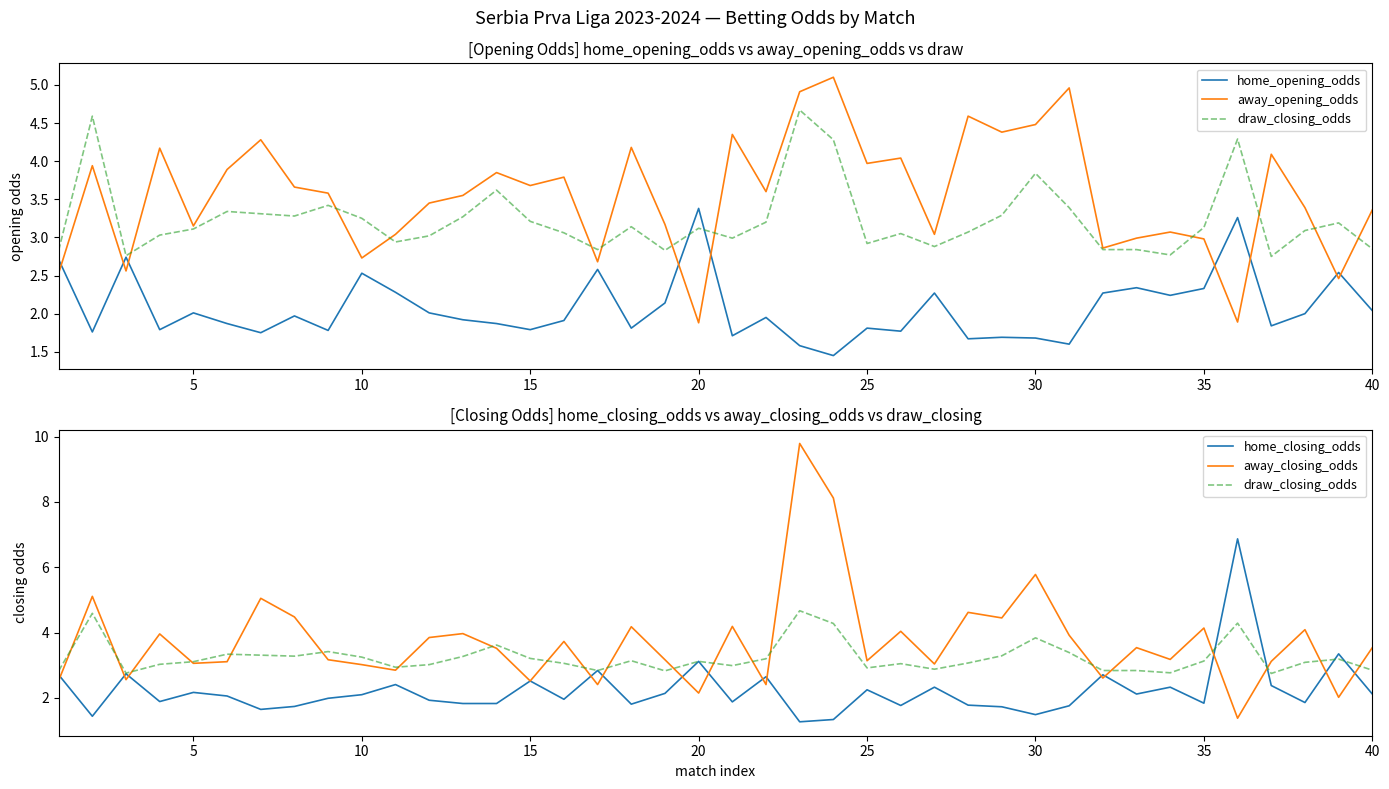

Which series ends up on top after the final intersection of draw_closing_odds and home_opening_odds?

draw_closing_odds